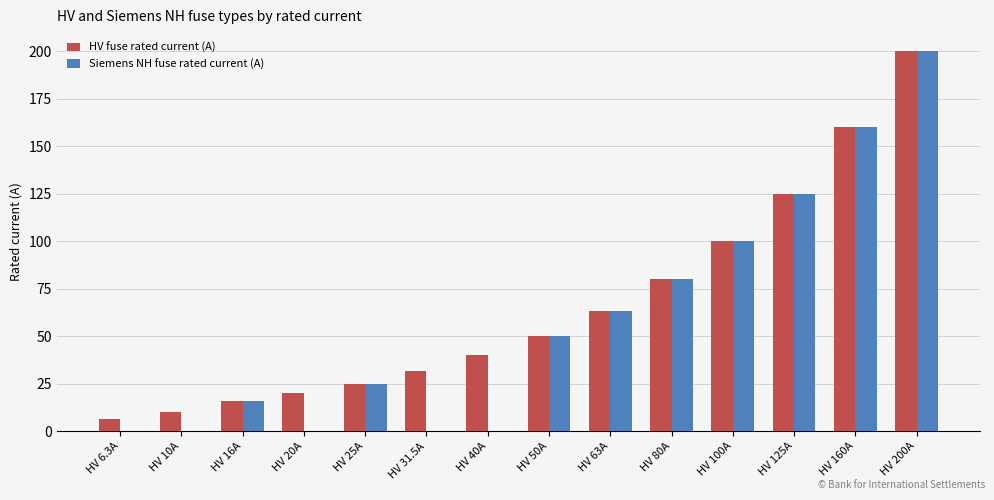

How many distinct data groups are displayed?

2